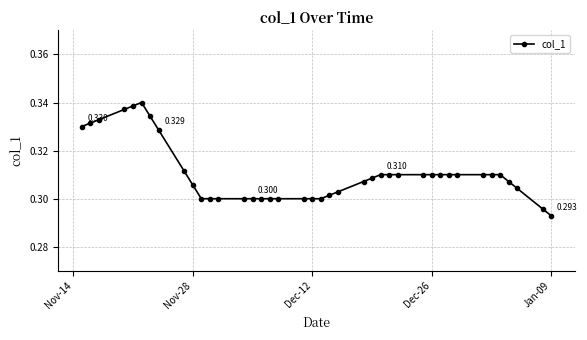

True or false: the data has more than 0 interior local peaks.

True